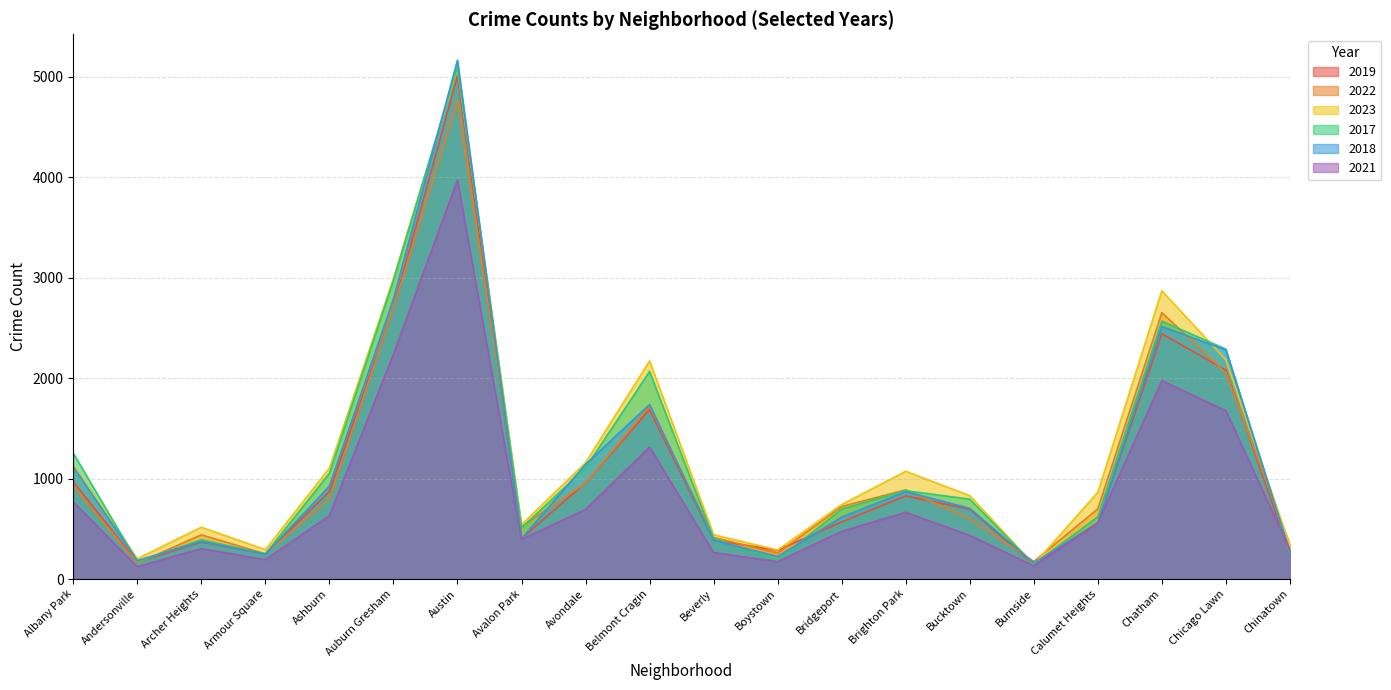

What is the sum of the 2017 values at Chicago Lawn and Austin?

7384